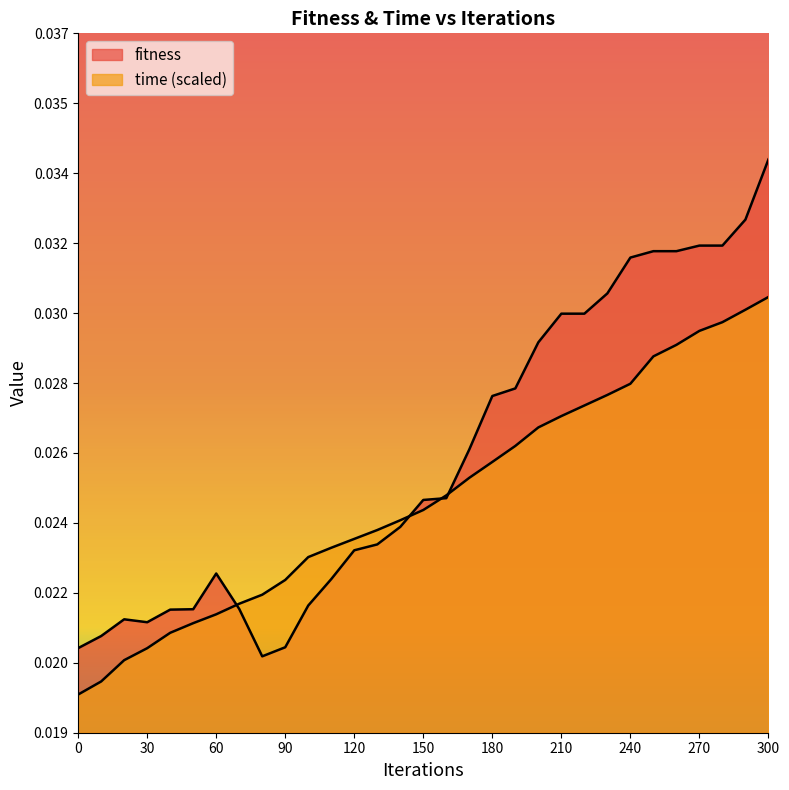

Rank the series at 290 from lowest to highest value.

time, fitness